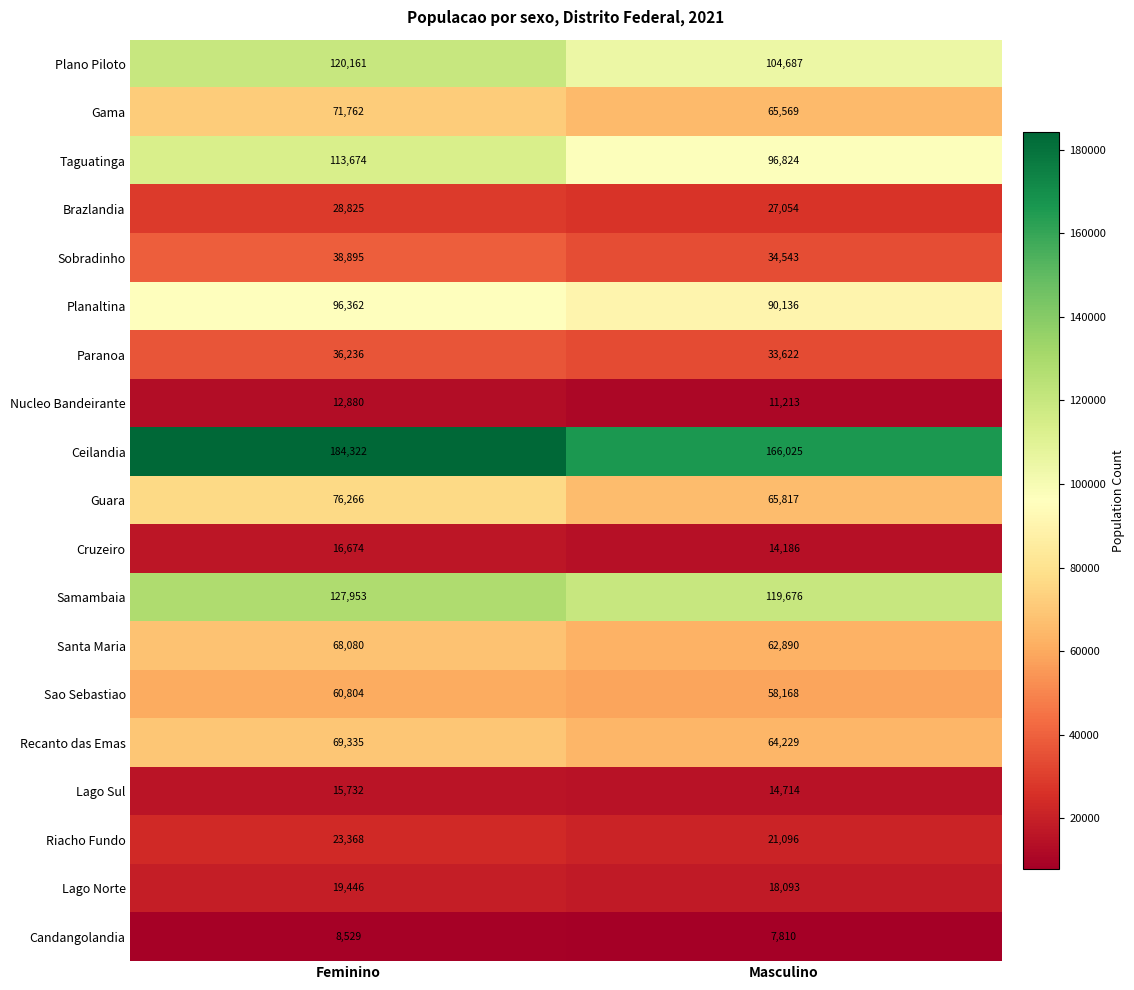

What is the total value across all series at Masculino?

1076352